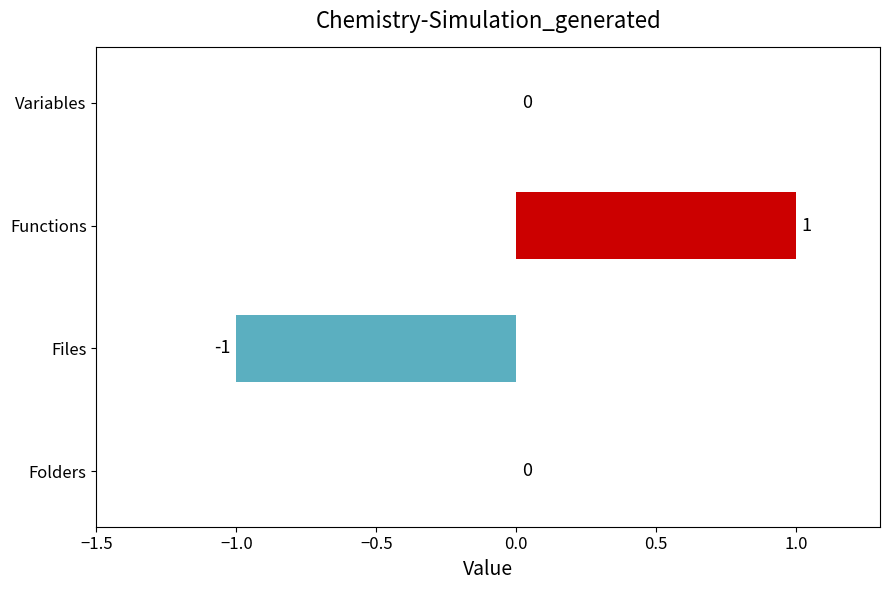

Are the bars grouped side by side (vs. stacked)?

No